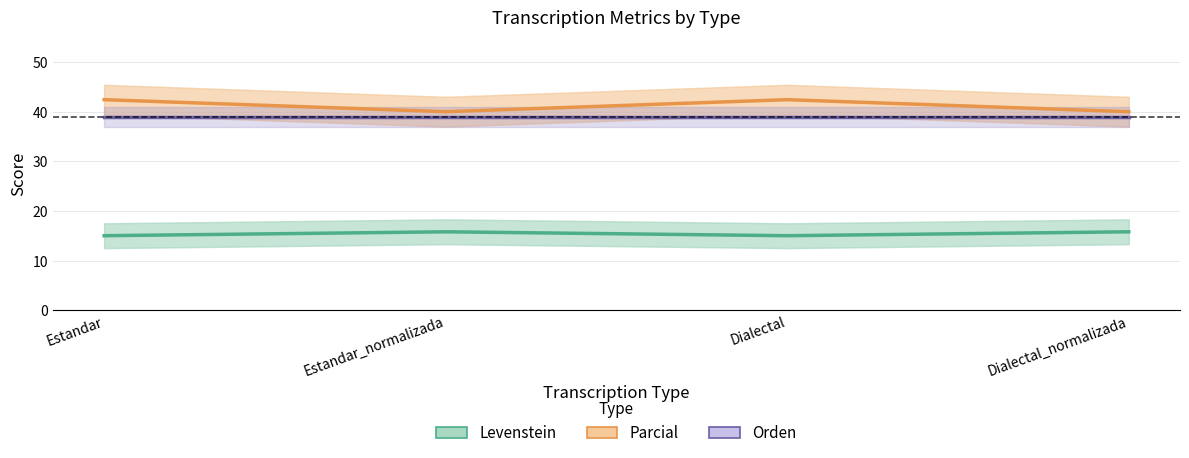

Reading right to left, transcribe all the data shown in this chart.

Levenstein: Dialectal_normalizada=15.8	Dialectal=15.0	Estandar_normalizada=15.8	Estandar=15.0
Parcial: Dialectal_normalizada=40.0	Dialectal=42.4	Estandar_normalizada=40.0	Estandar=42.4
Orden: Dialectal_normalizada=38.9	Dialectal=38.9	Estandar_normalizada=38.9	Estandar=38.9